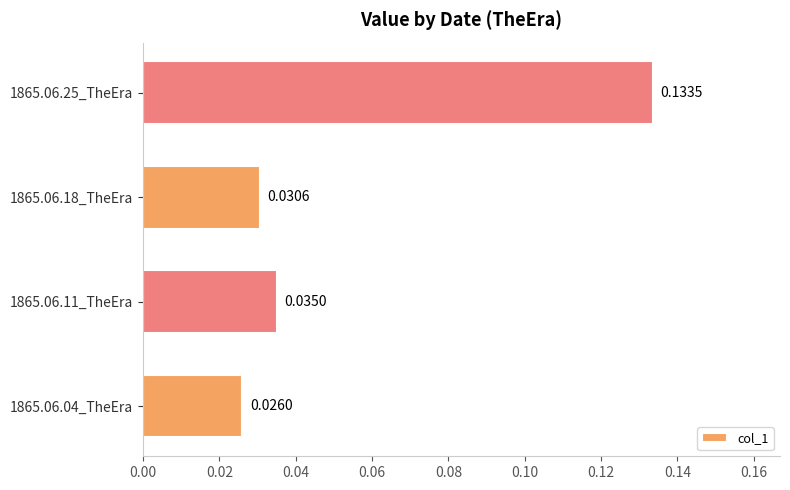

Rank the categories by value from highest to lowest.

1865.06.25_TheEra, 1865.06.11_TheEra, 1865.06.18_TheEra, 1865.06.04_TheEra